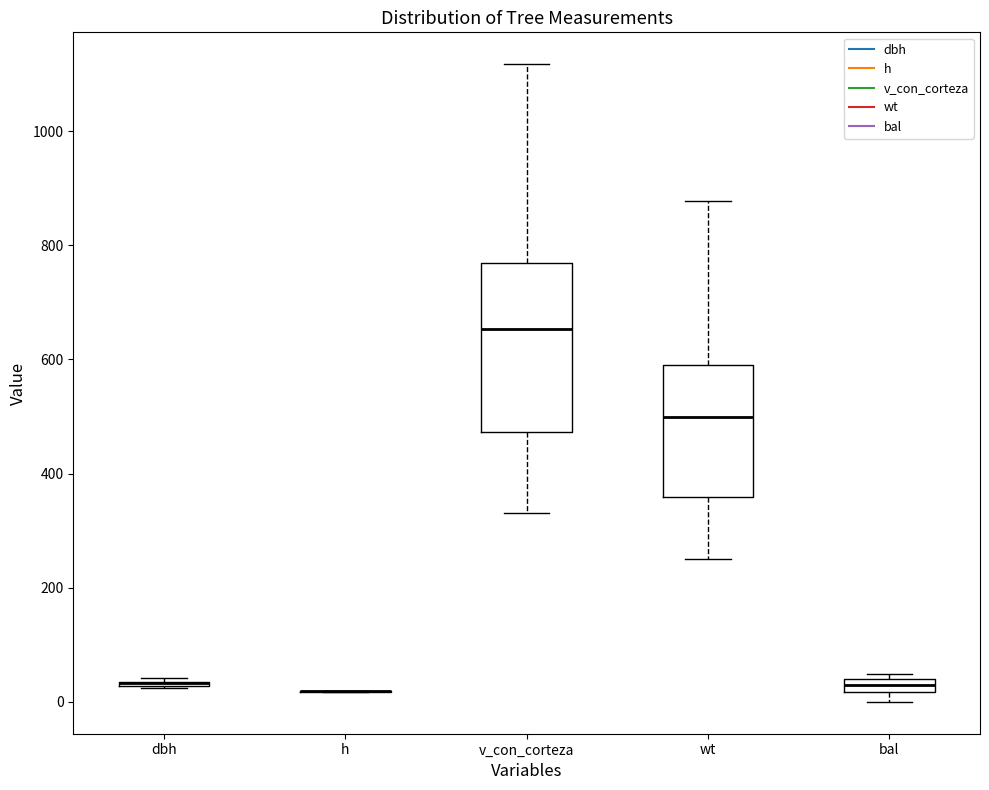

Which box is the tallest, from its lower edge to its upper edge?

v_con_corteza